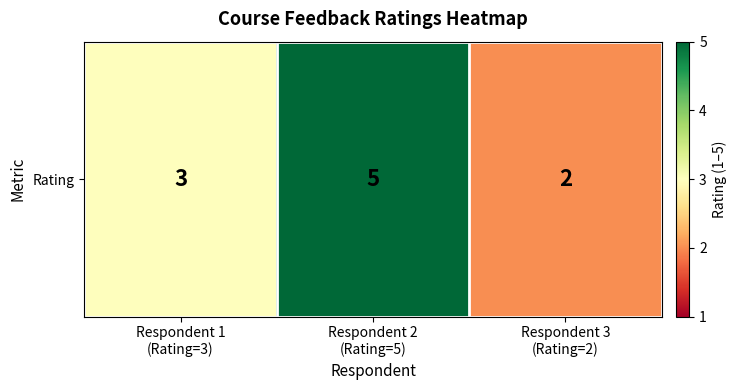

At which label is the value closest to 3?

Respondent 1
(Rating=3)